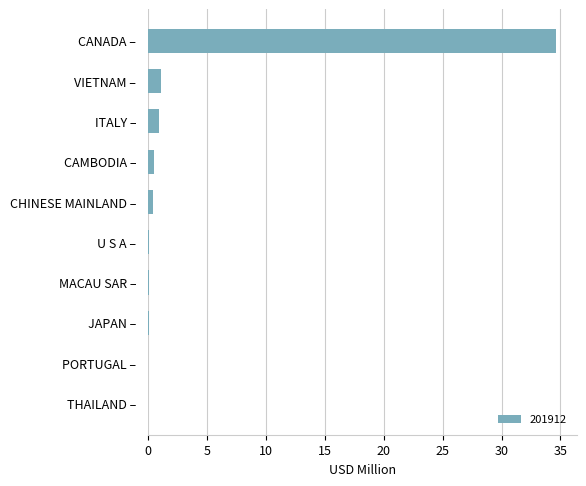

Which has a higher value, CAMBODIA – or CANADA –?

CANADA –